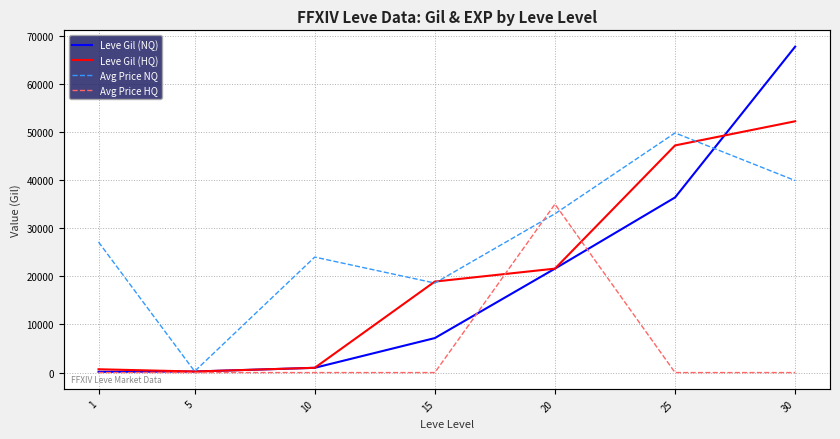

Rank the series at 5 from highest to lowest value.

Avg Price NQ, Leve Gil (NQ), Leve Gil (HQ), Avg Price HQ